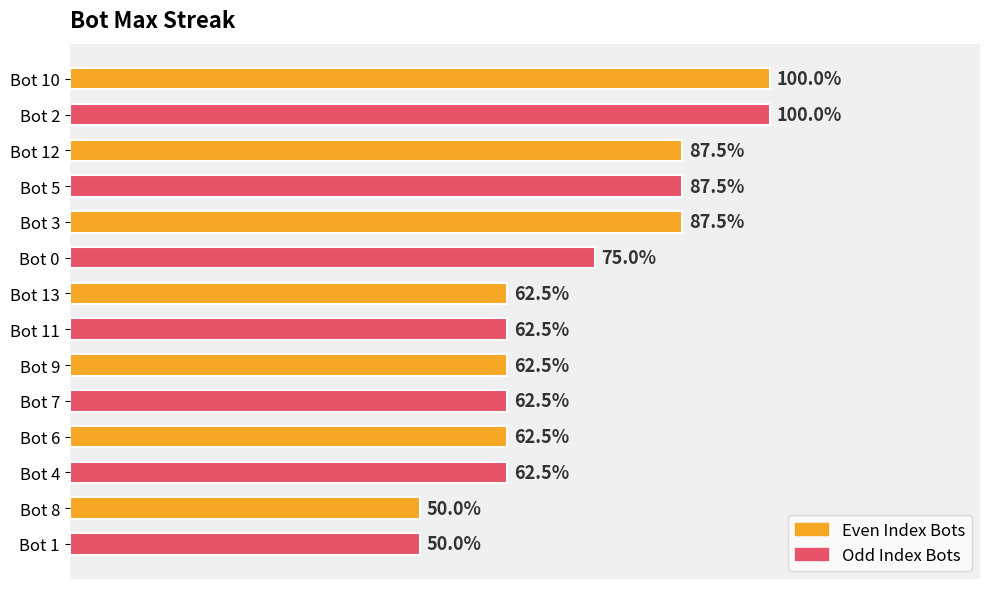

Are the bars horizontal?

Yes